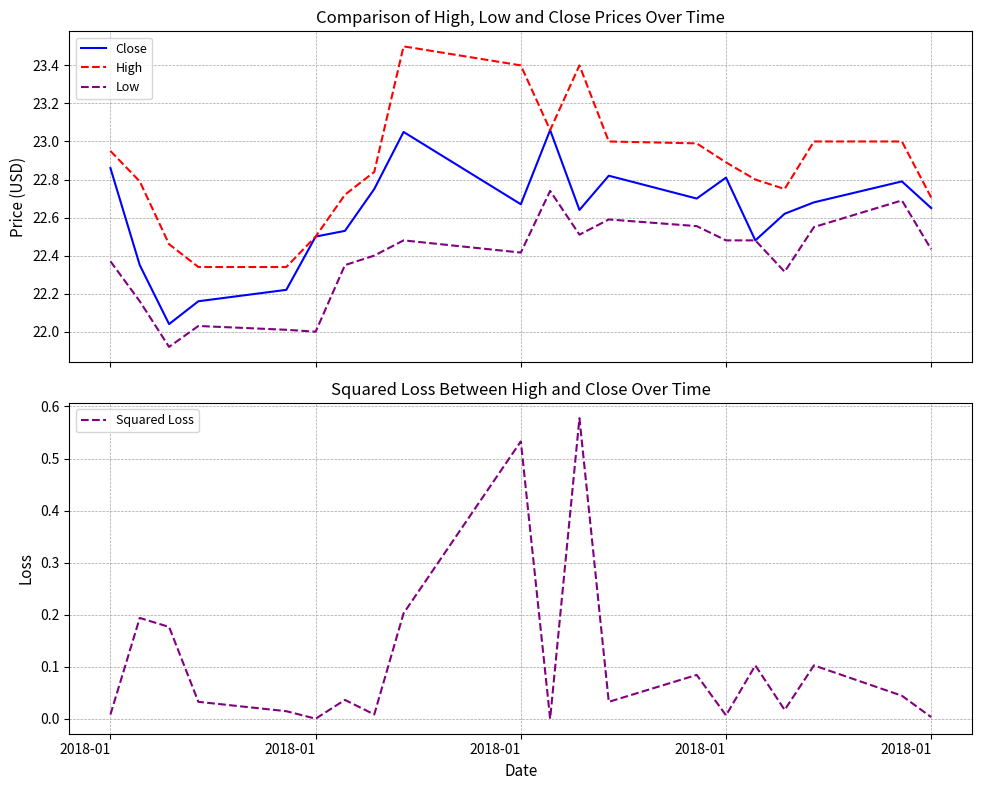

True or false: Low and High intersect in this chart.

False